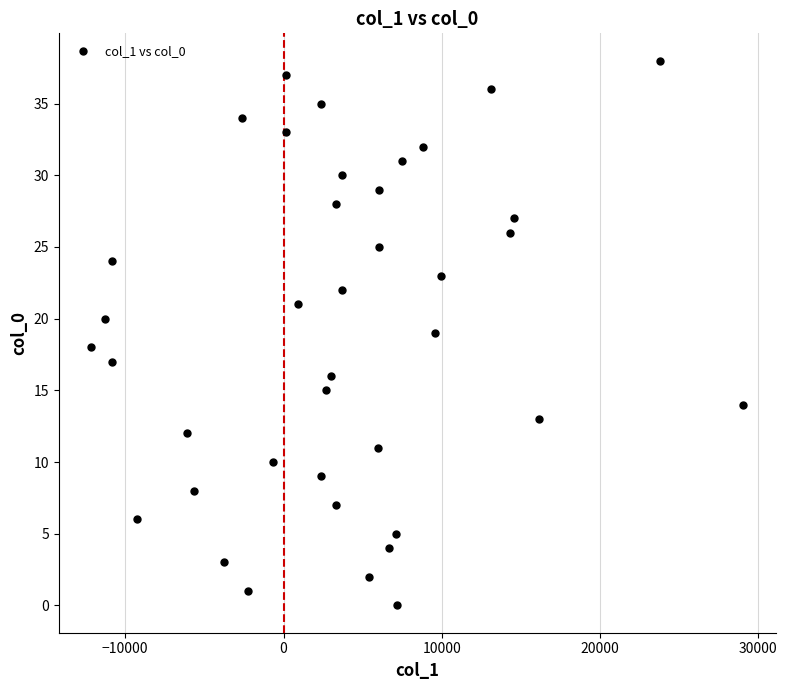

What is the range of Y values (max minus min)?

38